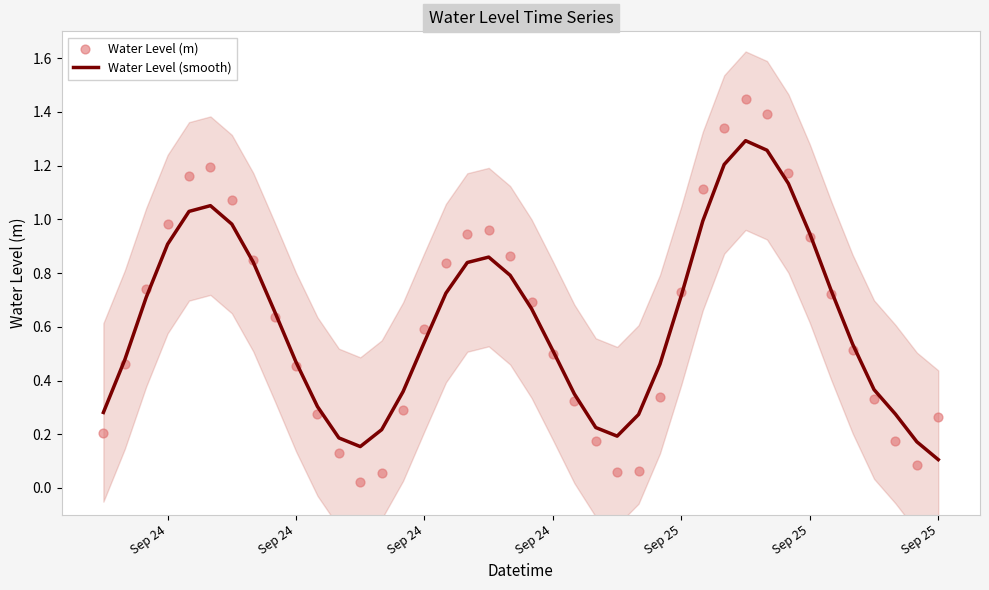

Which series has the largest total across all categories?

Water Level (m)